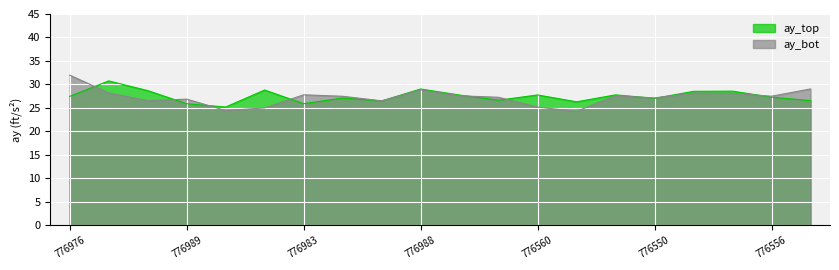

Which category has the highest value in the ay_bot series?

776976